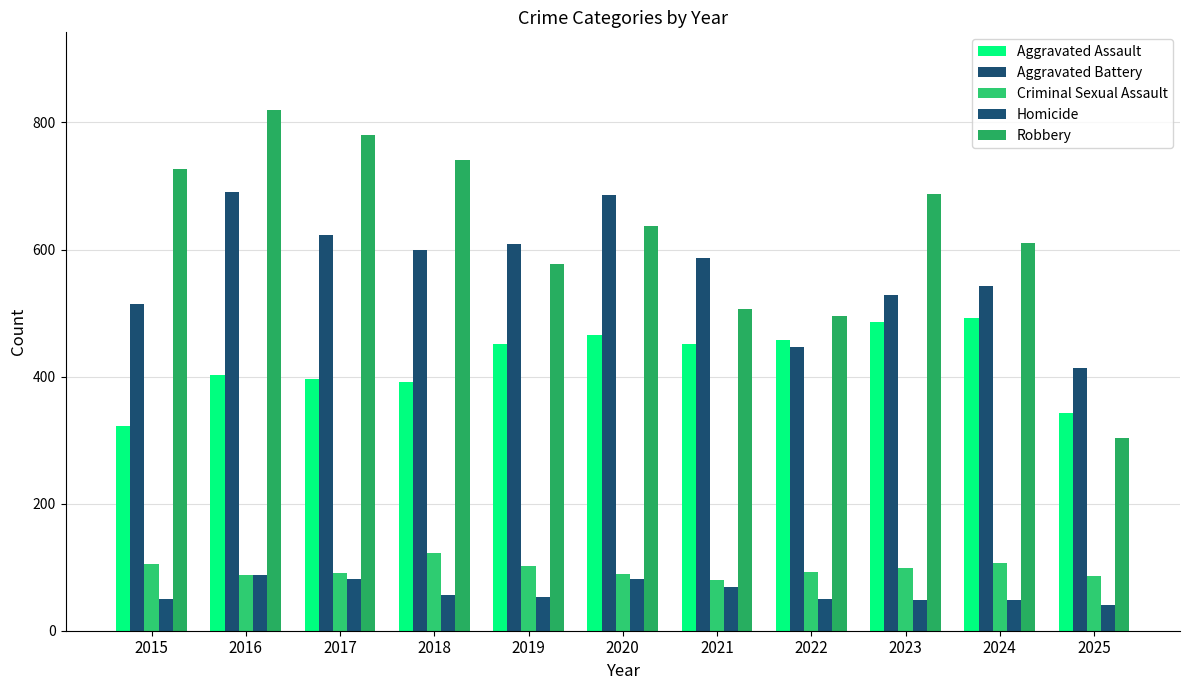

What is the total value across all series at 2021?

1694